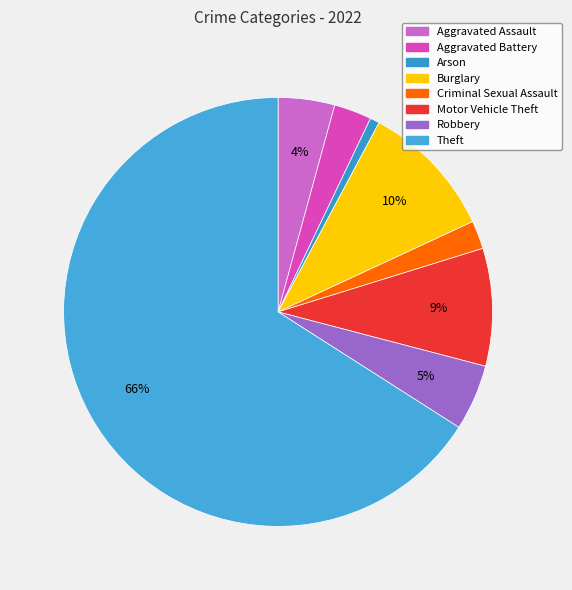

Which category accounts for the majority?

Theft